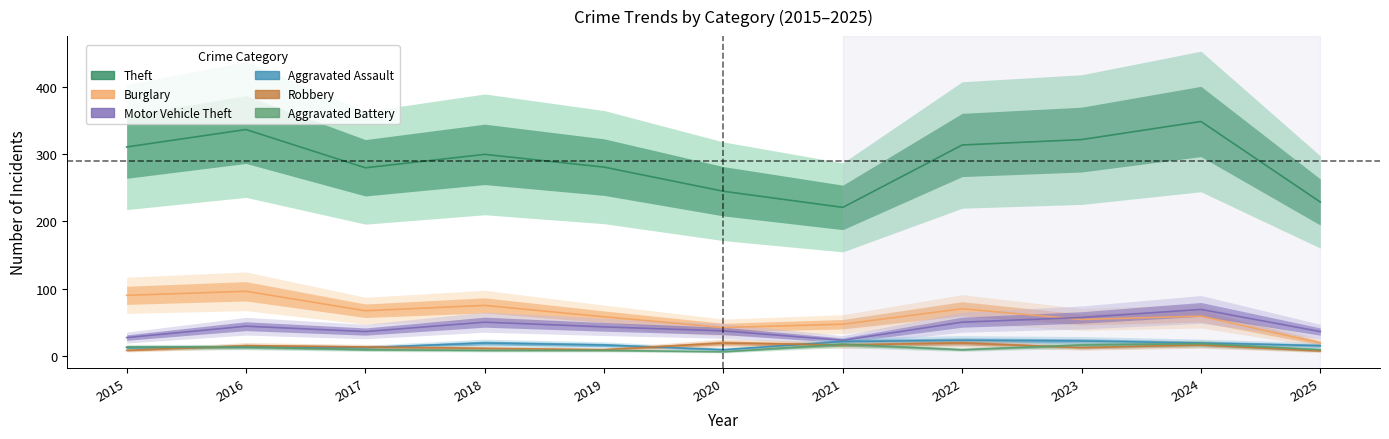

What is the minimum value shown in the chart?

6